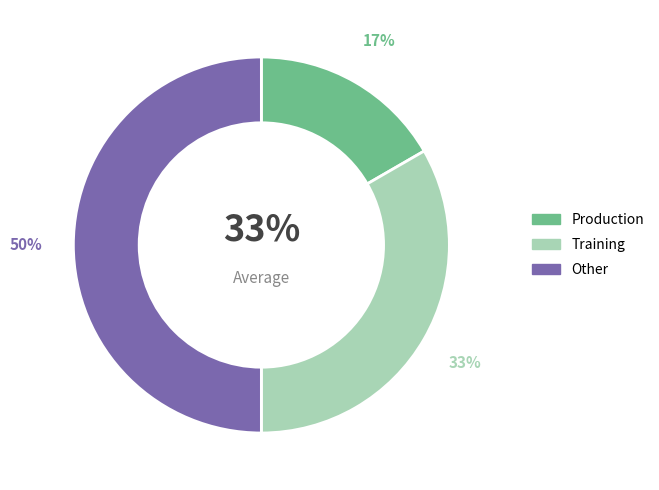

How many segments does this pie chart have?

3